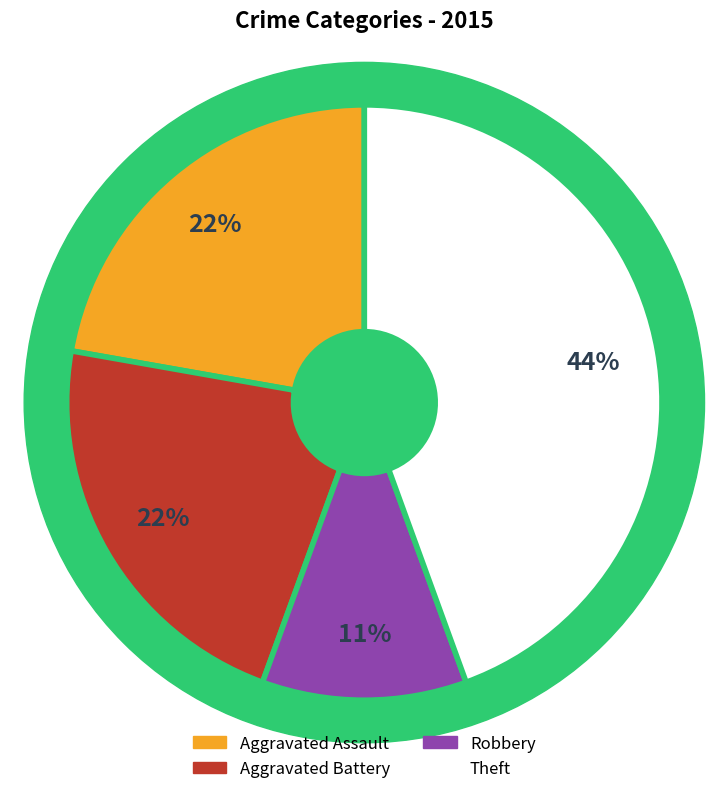

The Aggravated Battery slice represents 22% of the pie. True or false?

True